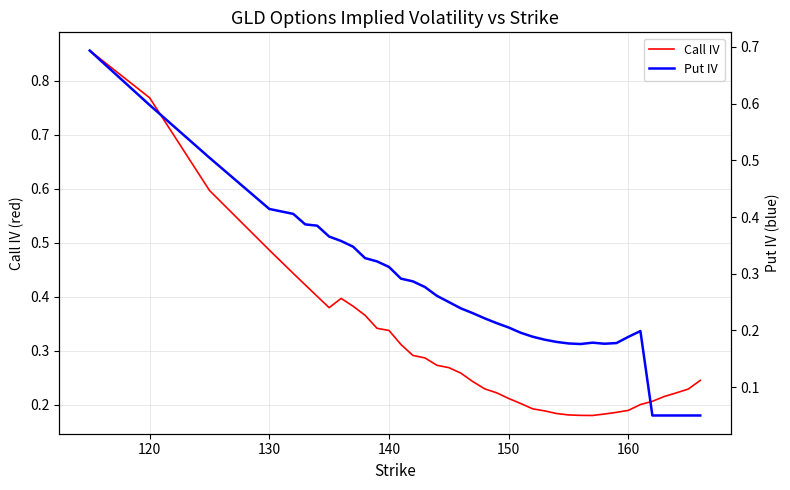

Reading left to right, list all the values displayed in this chart.

Call IV: 0.9	0.8	0.6	0.5	0.4	0.4	0.4	0.4	0.4	0.4	0.4	0.3	0.3	0.3	0.3	0.3	0.3	0.3	0.3	0.2	0.2	0.2	0.2	0.2	0.2	0.2	0.2	0.2	0.2	0.2	0.2	0.2	0.2	0.2	0.2	0.2	0.2	0.2	0.2
Put IV: 0.7	0.6	0.5	0.4	0.4	0.4	0.4	0.4	0.4	0.3	0.3	0.3	0.3	0.3	0.3	0.3	0.3	0.2	0.2	0.2	0.2	0.2	0.2	0.2	0.2	0.2	0.2	0.2	0.2	0.2	0.2	0.2	0.2	0.2	0.1	0.1	0.1	0.1	0.1